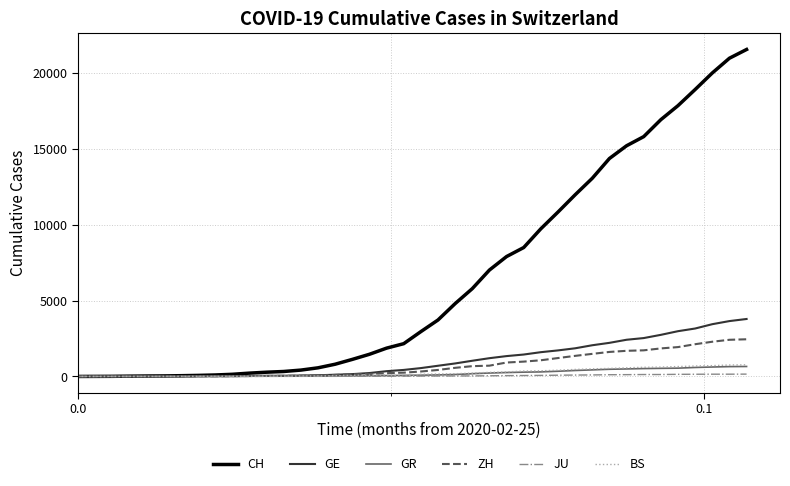

Which series has the largest range (max minus min)?

CH